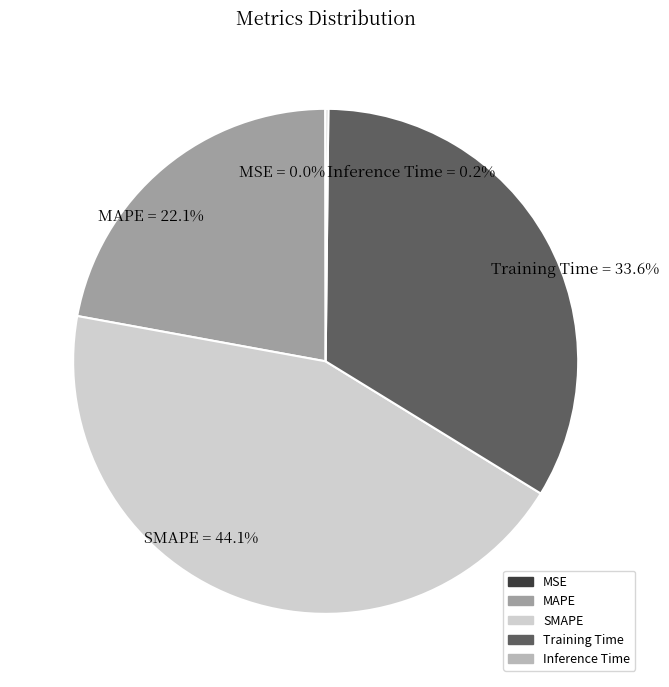

True or false: Training Time accounts for 34% of the total.

True